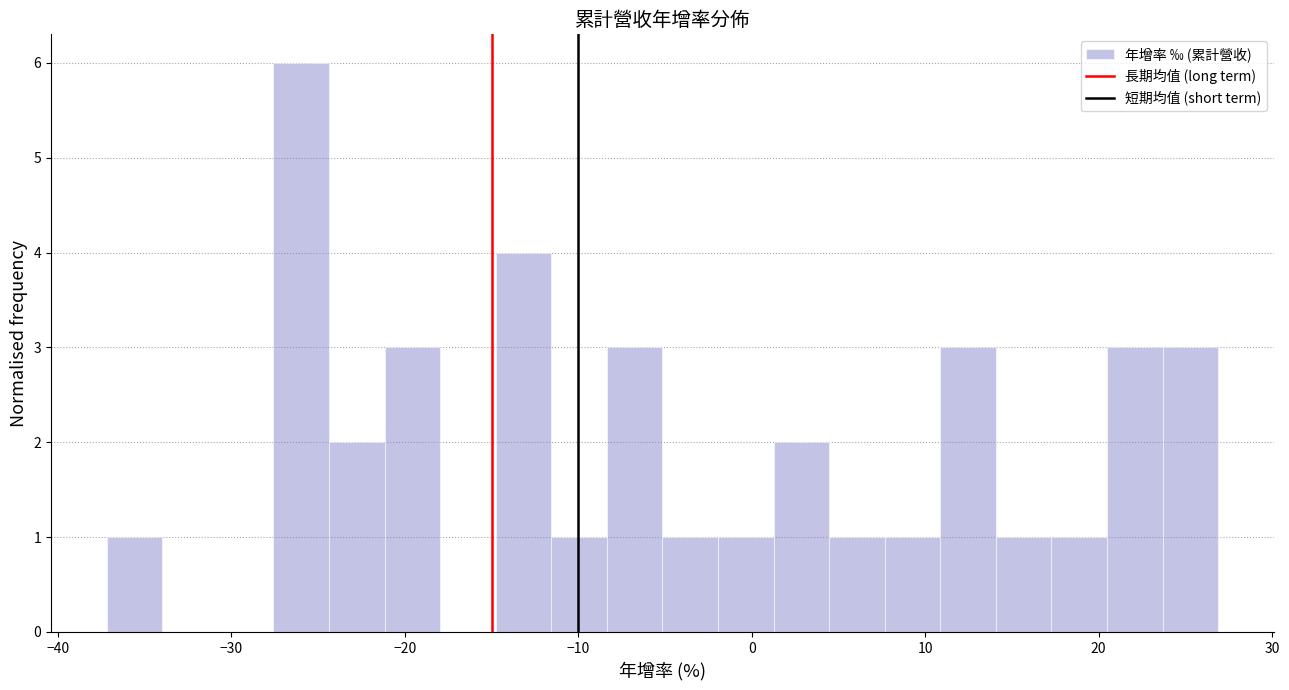

Read against the x-axis, roughly where is the centre of the tallest bar?

-26